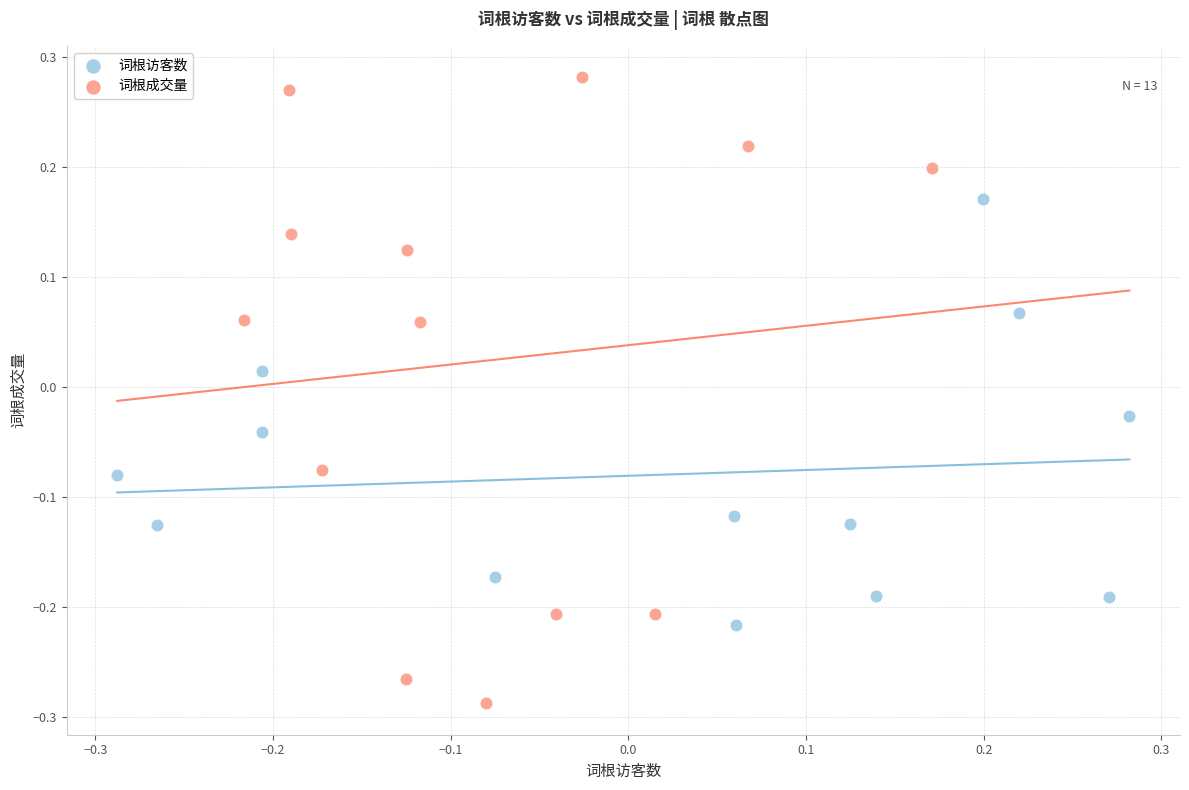

Which series contains the highest Y value?

词根成交量